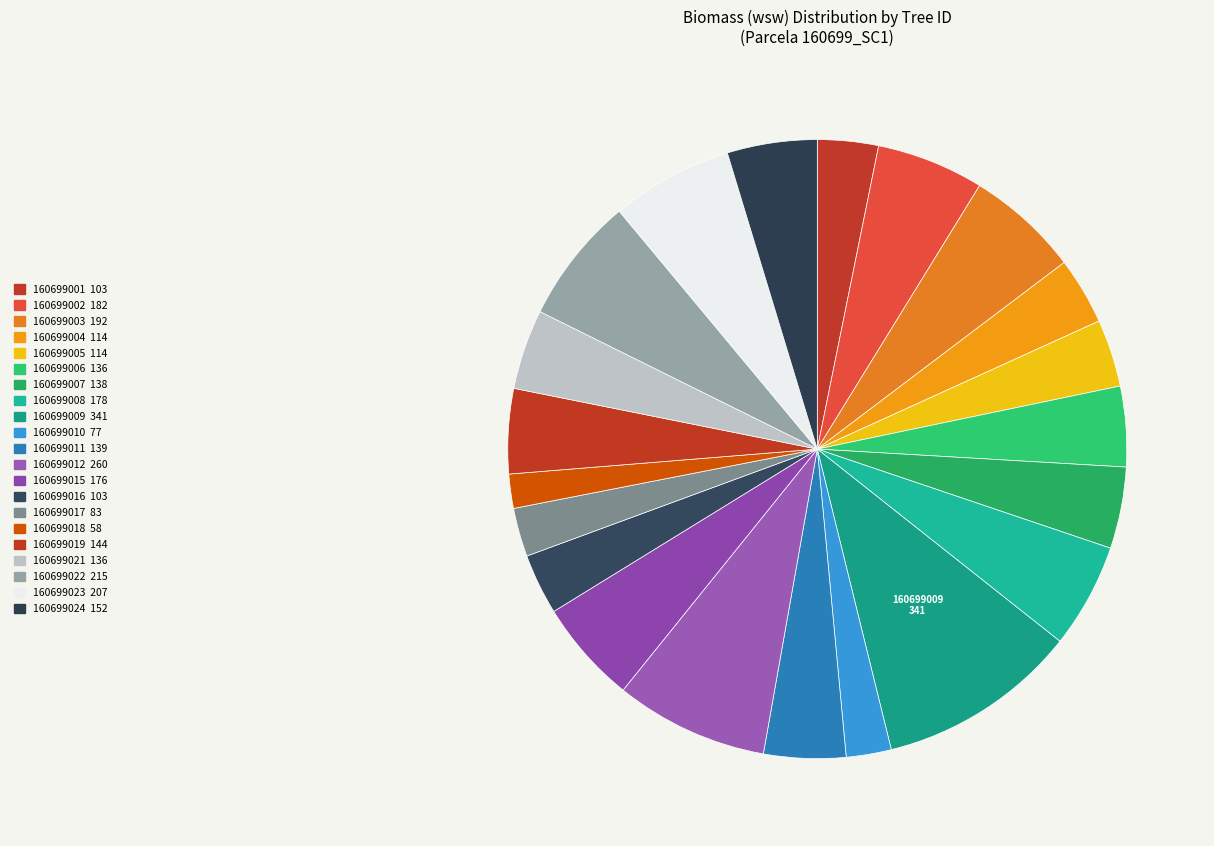

How many segments does this pie chart have?

21